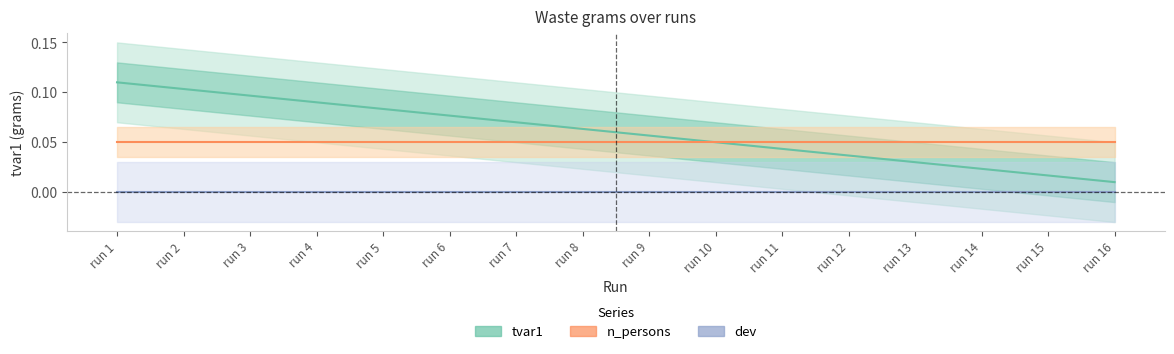

Which series changed the most between run 5 and run 6?

tvar1